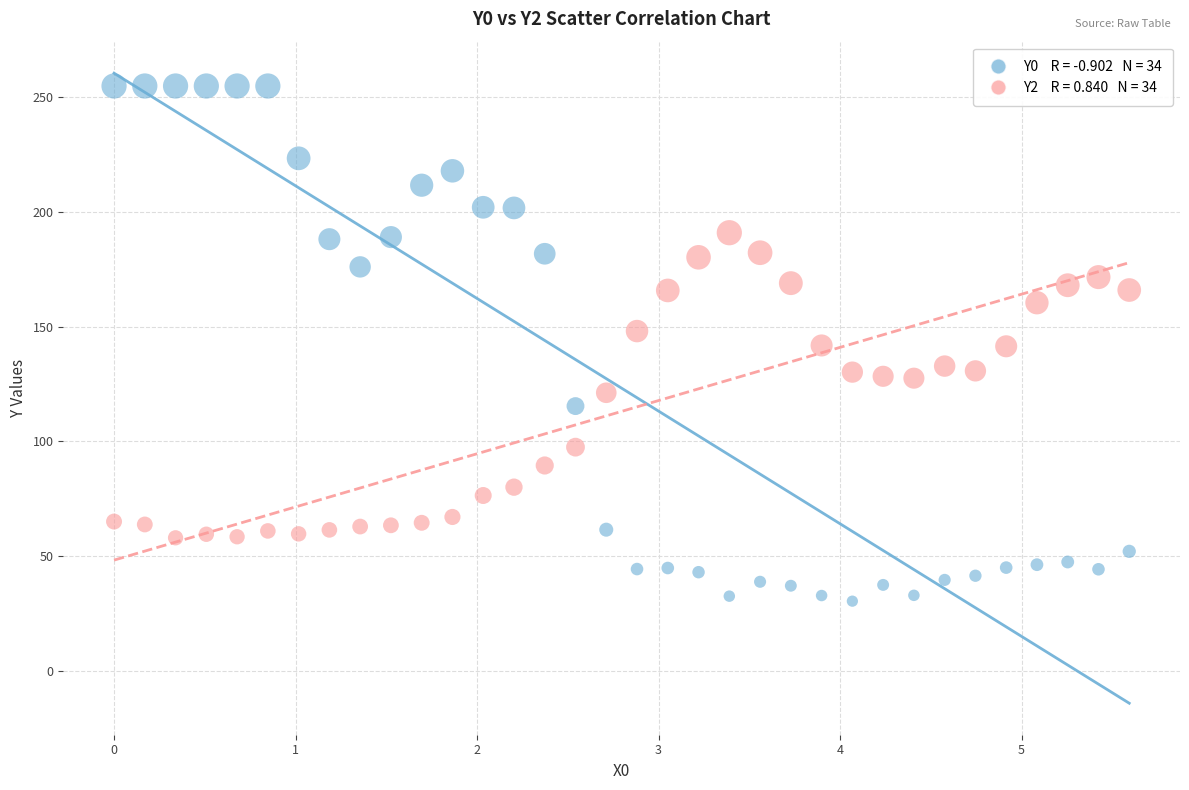

Across all data points, what is the range of X values (max minus min)?

5.6